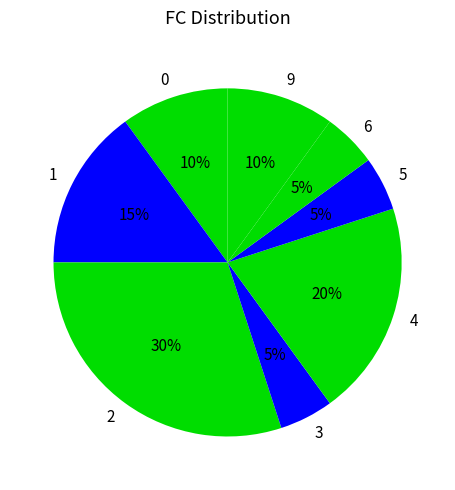

Is 9 the majority of the pie?

No